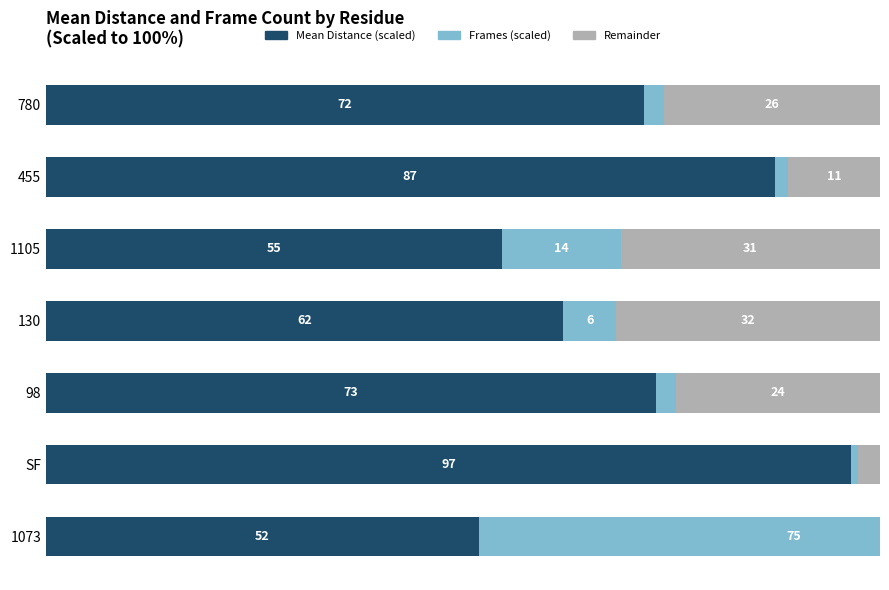

How many groups of bars are there?

7